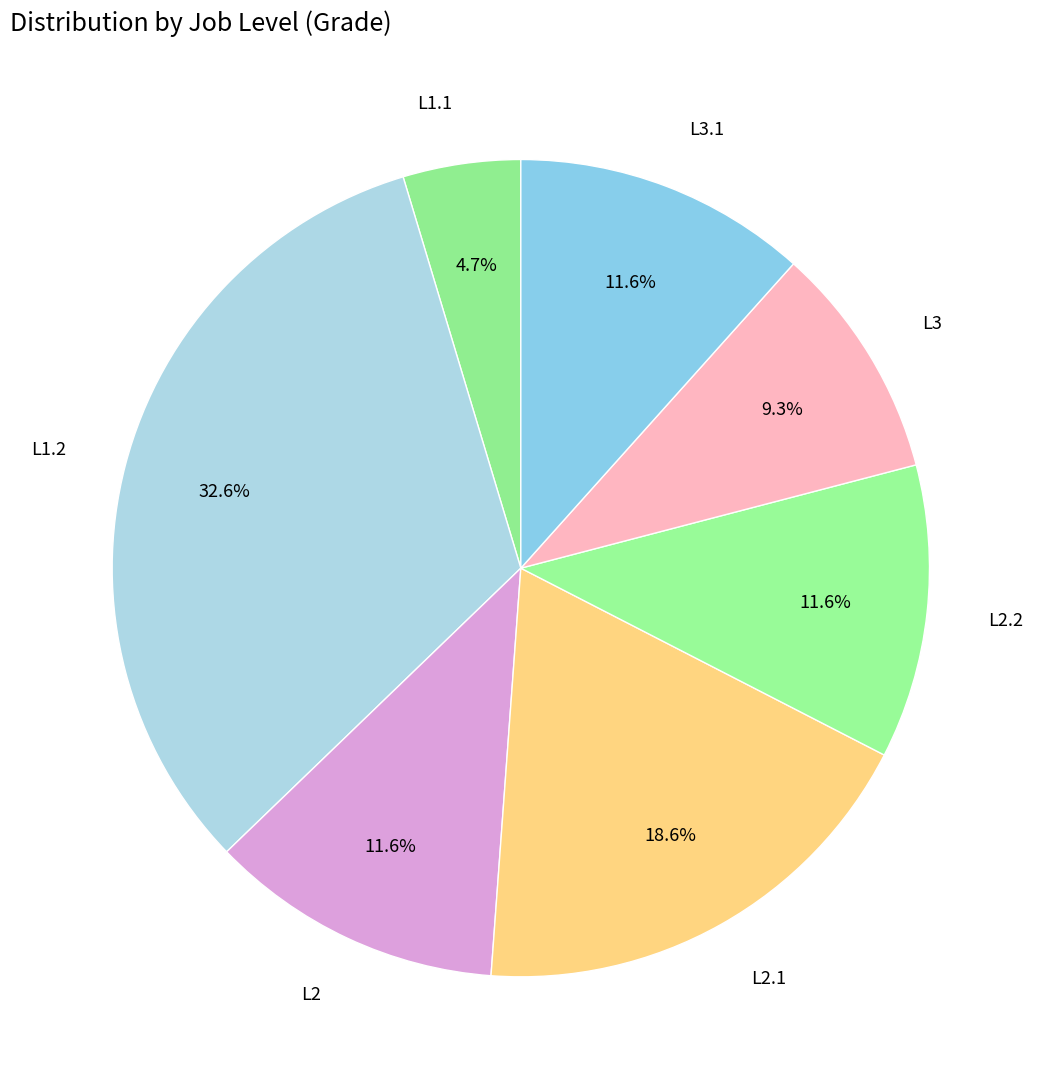

How many slices are in this pie chart?

7